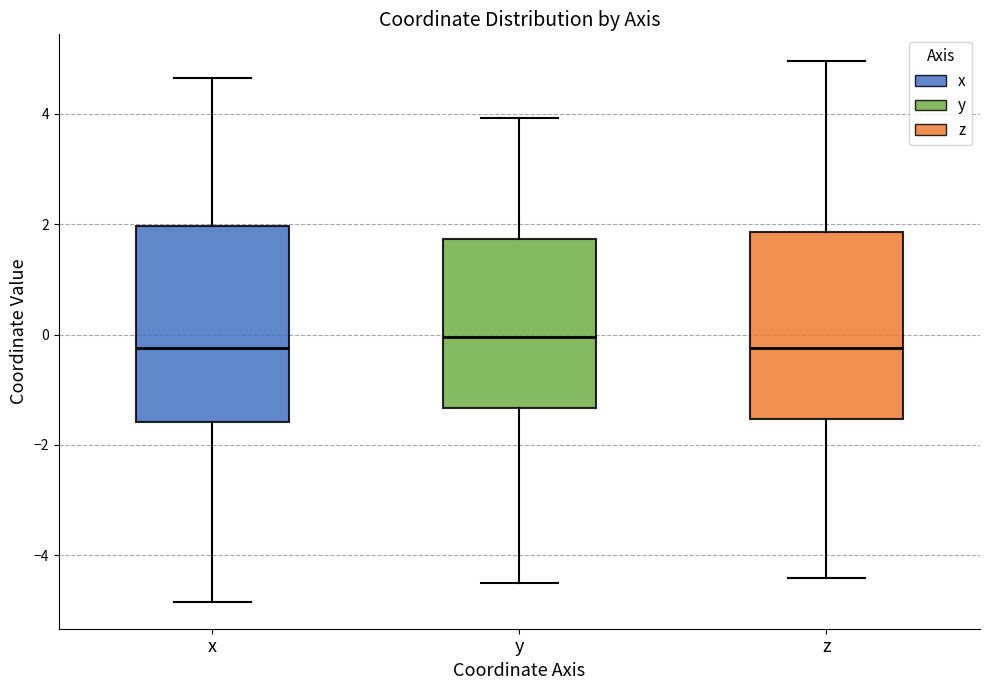

Reading left to right, read every box against the y-axis: the position of its median line, the range the box covers, and the ends of its whiskers. The values are not printed on the chart, so give them approximately, as read against the axis.

x: median -0.2, box -1.6 to 2.0, whiskers -4.8 to 4.6
y: median 0.0, box -1.4 to 1.8, whiskers -4.6 to 4.0
z: median -0.2, box -1.6 to 1.8, whiskers -4.4 to 5.0